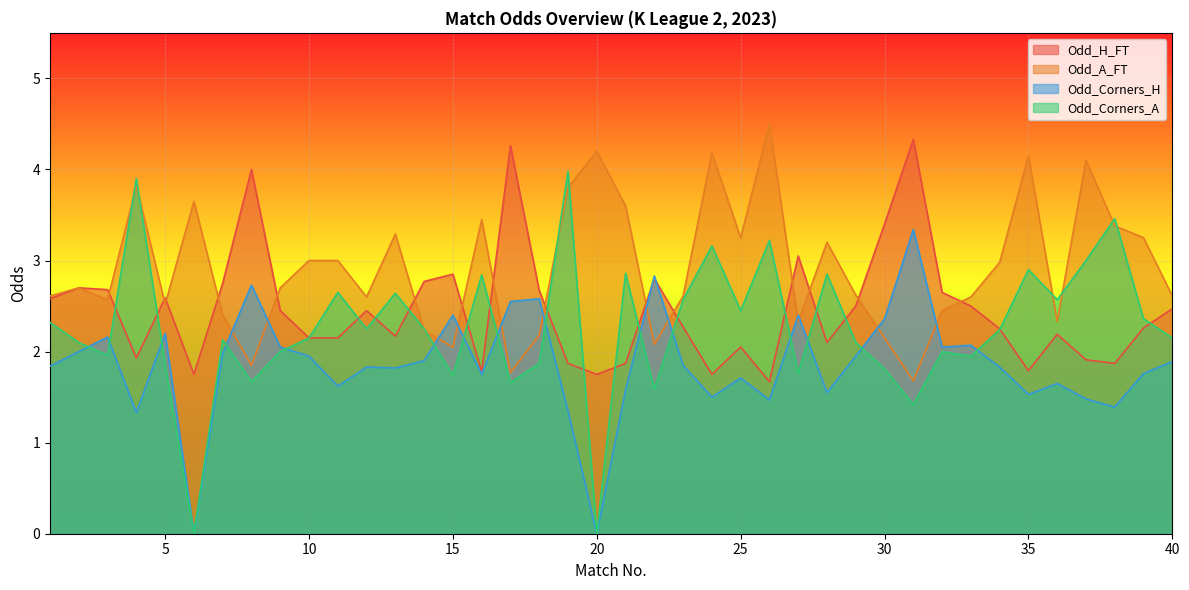

What are all the series names shown in the legend?

Odd_H_FT, Odd_A_FT, Odd_Corners_H, Odd_Corners_A